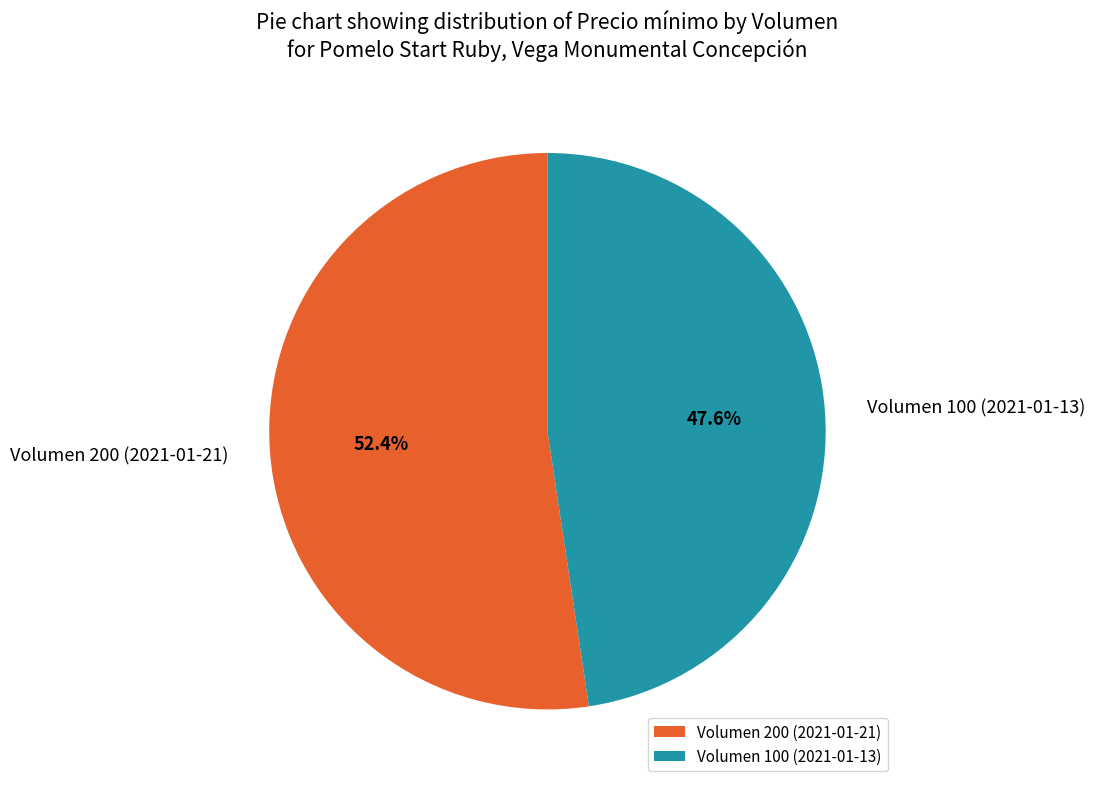

Is it true that Volumen 200 (2021-01-21) is 45% of the pie?

False